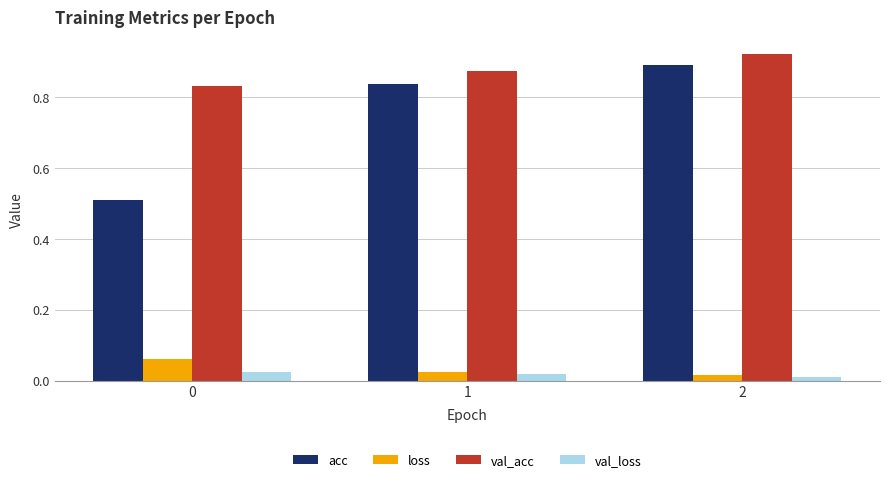

What is the sum of all val_acc values?

2.6